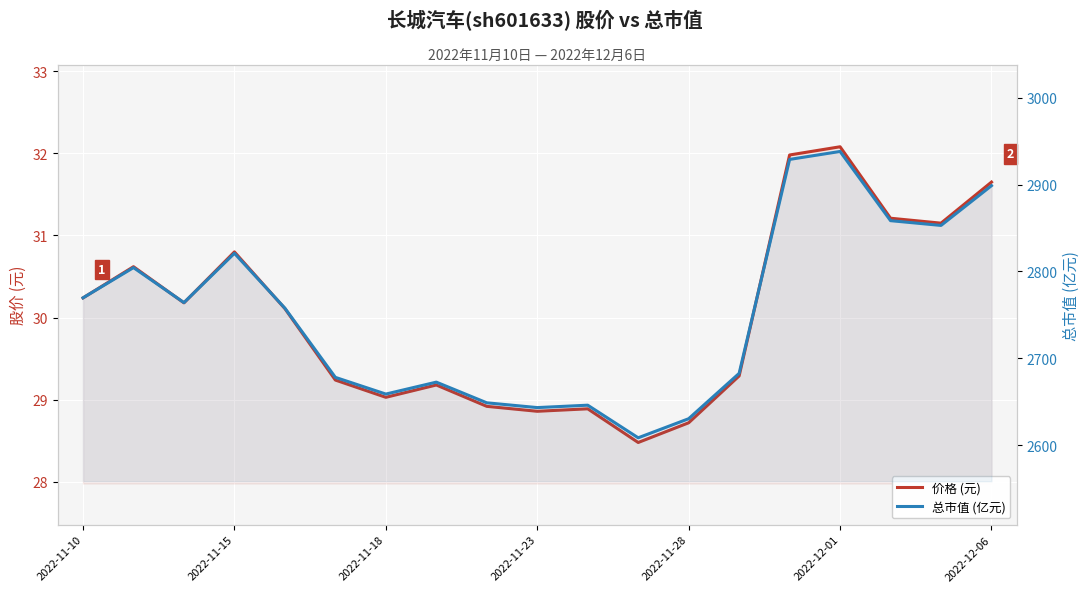

At how many categories does at least one series exceed 1311?

19